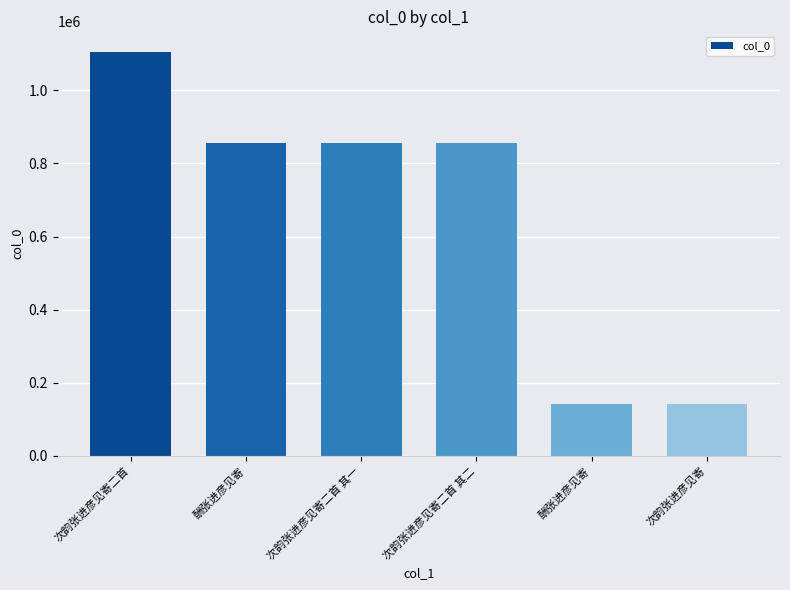

How many bars are there in total?

6